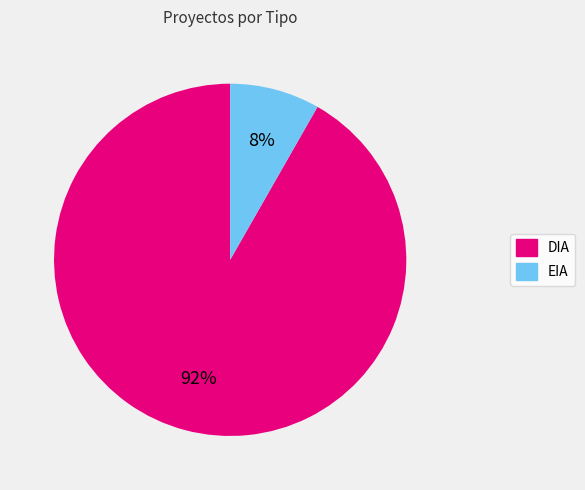

Do DIA and EIA together represent more than half of the pie?

Yes